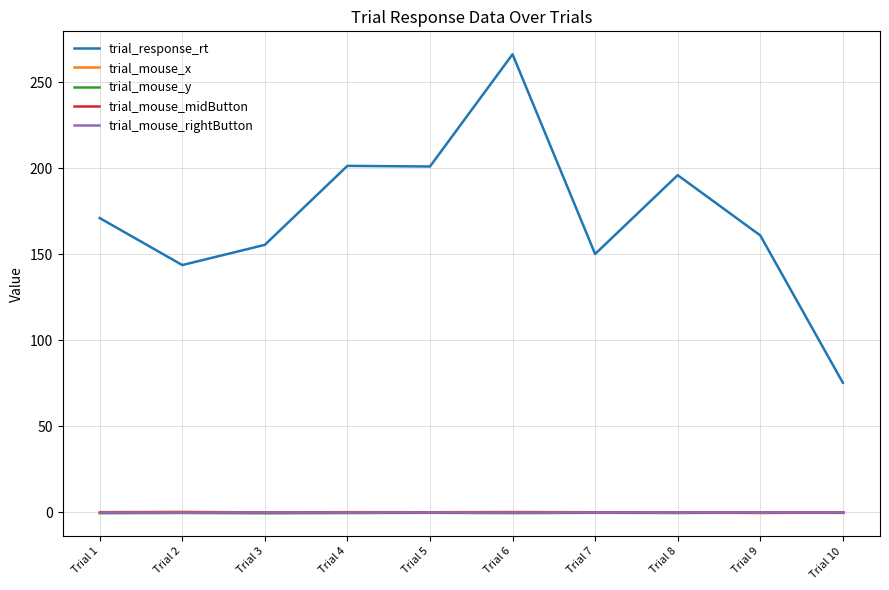

Between Trial 5 and Trial 8, which is larger?

Trial 5